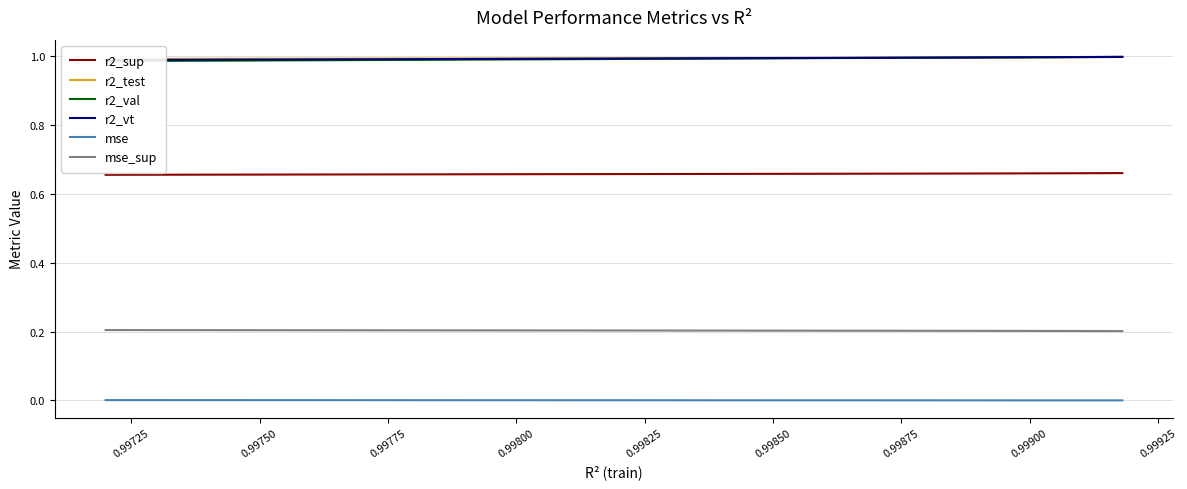

True or false: r2_sup and r2_vt cross at least once.

False